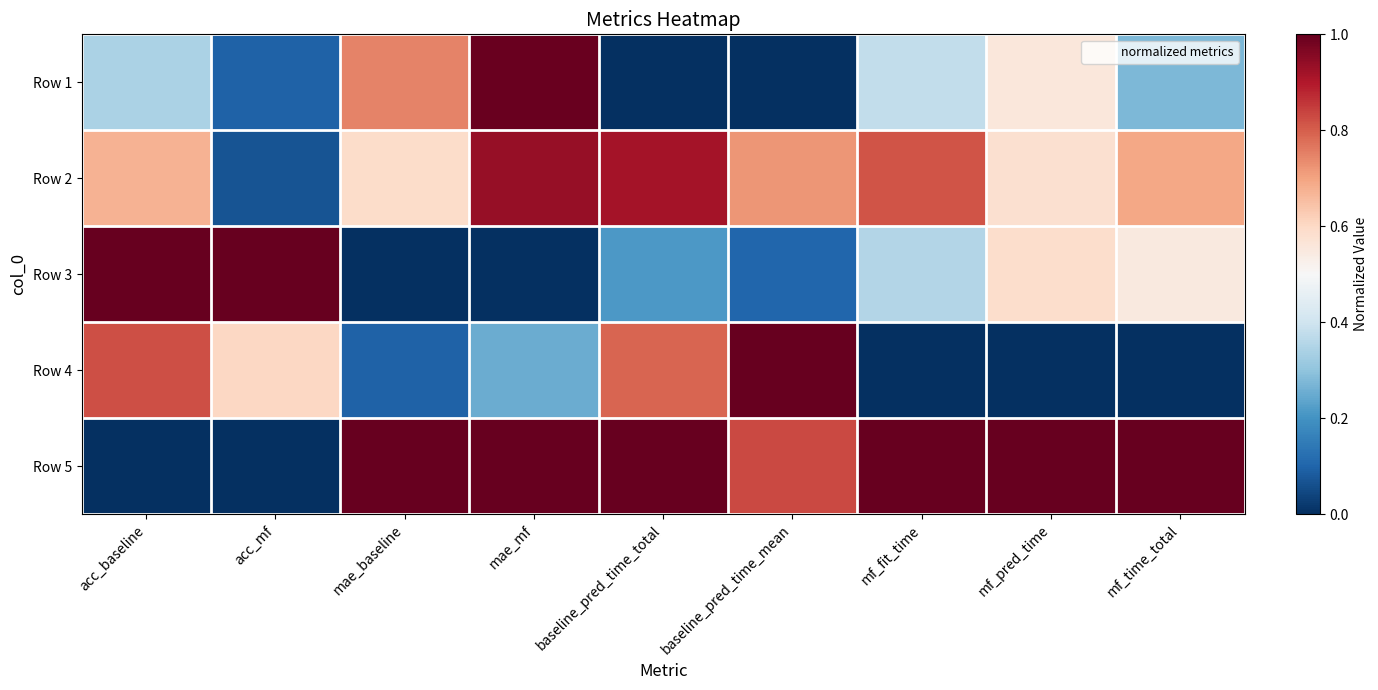

At which category is the sum across all series the highest?

mae_mf